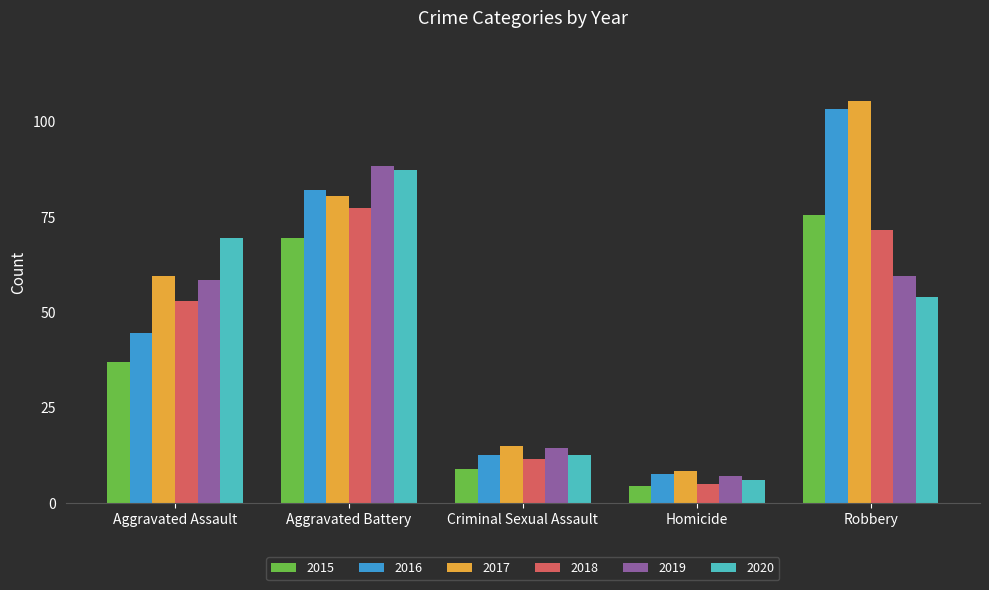

What is the average value of the 2018 series?

87